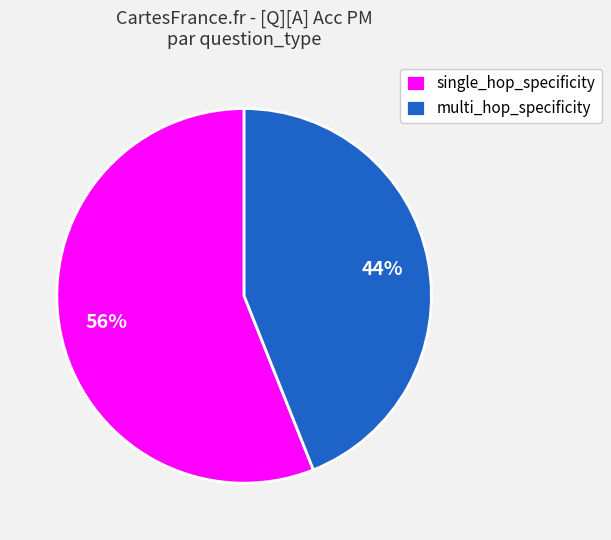

How many segments does this pie chart have?

2